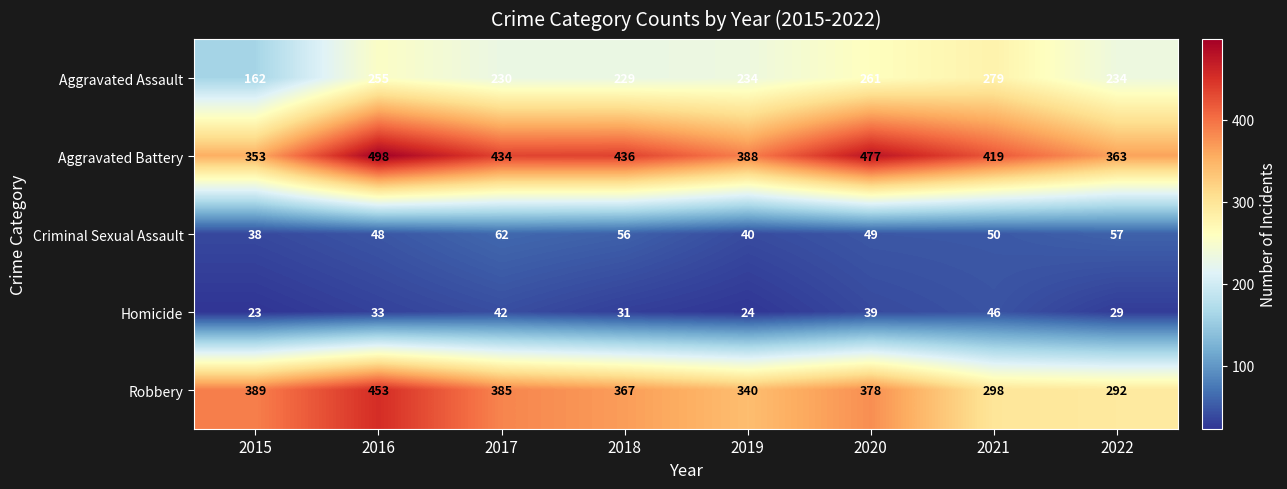

Read the Aggravated Assault value at 2017, to the nearest 10.

230